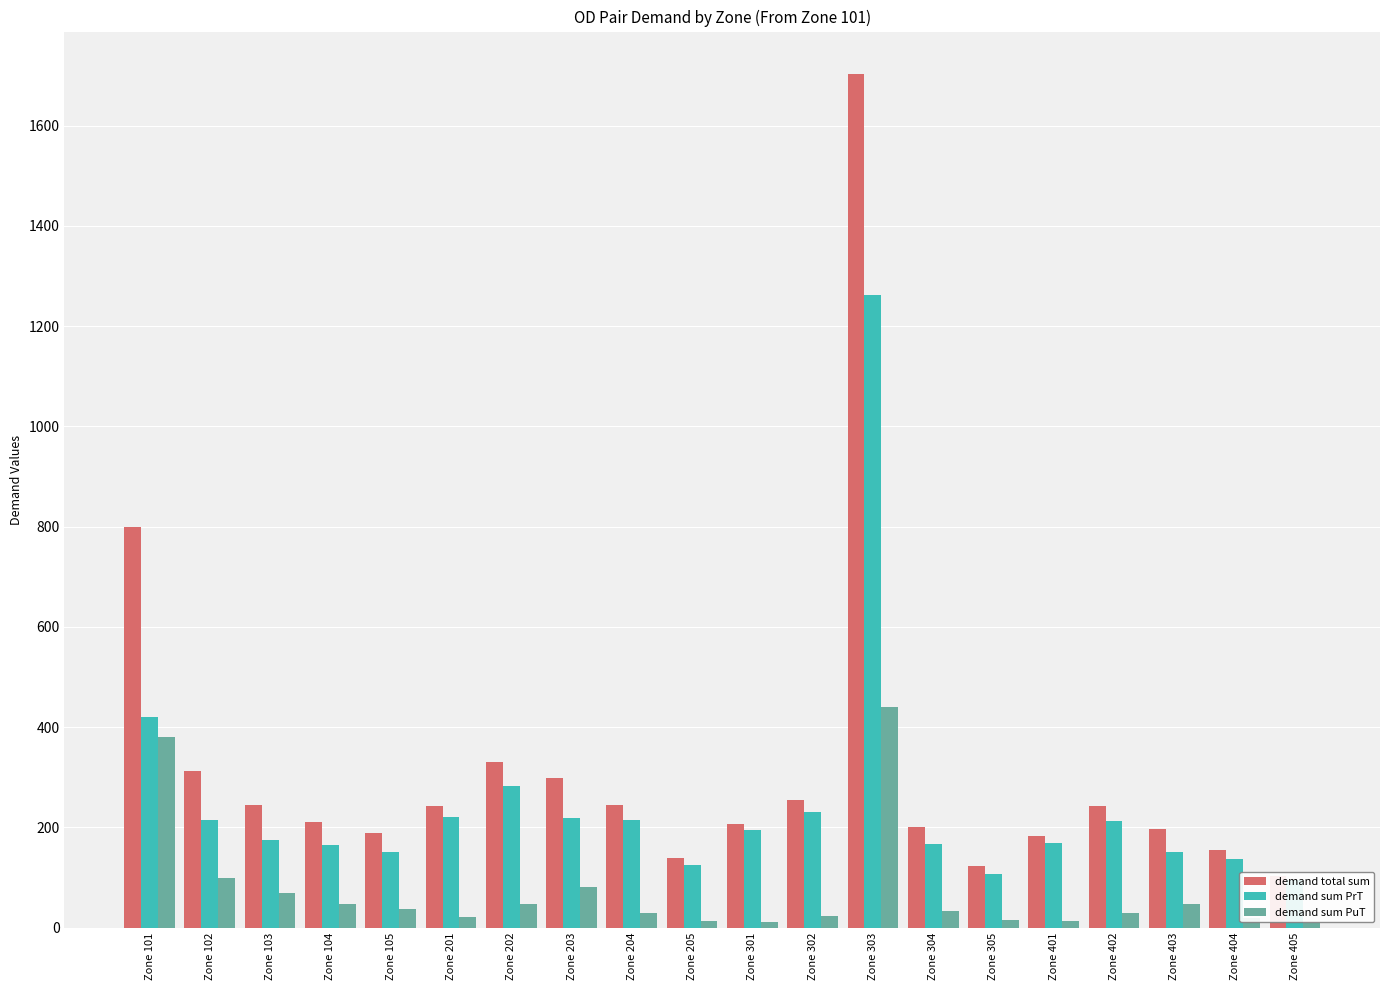

What is the average value of the demand sum PrT series?

245.5